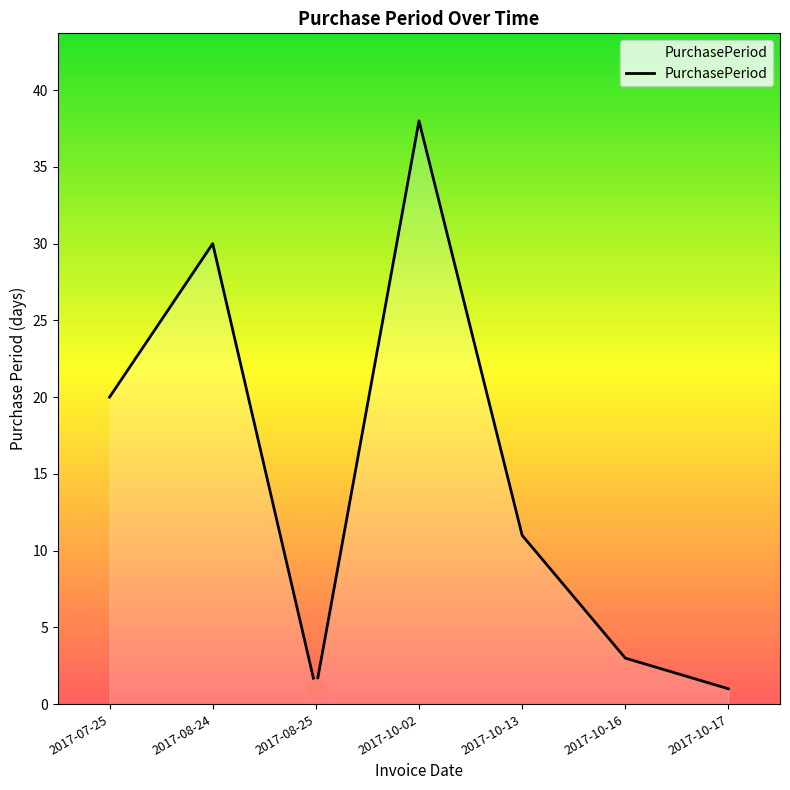

The chart shows a value of 20 at 2017-08-24. True or false?

False